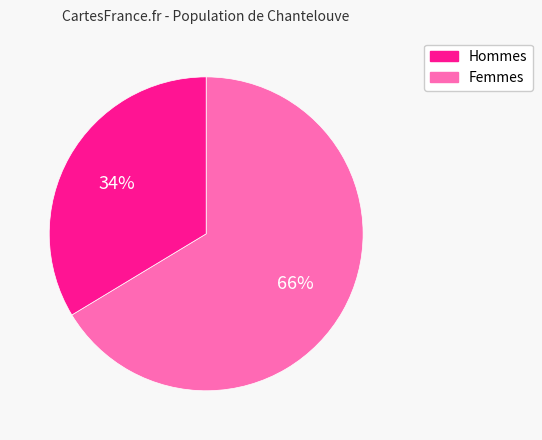

Is there a majority slice in this chart?

Yes